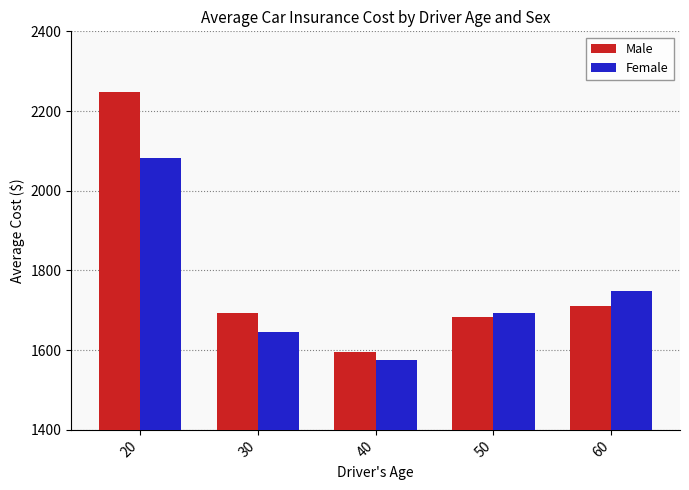

True or false: Female has a value of 958 at 50.

False